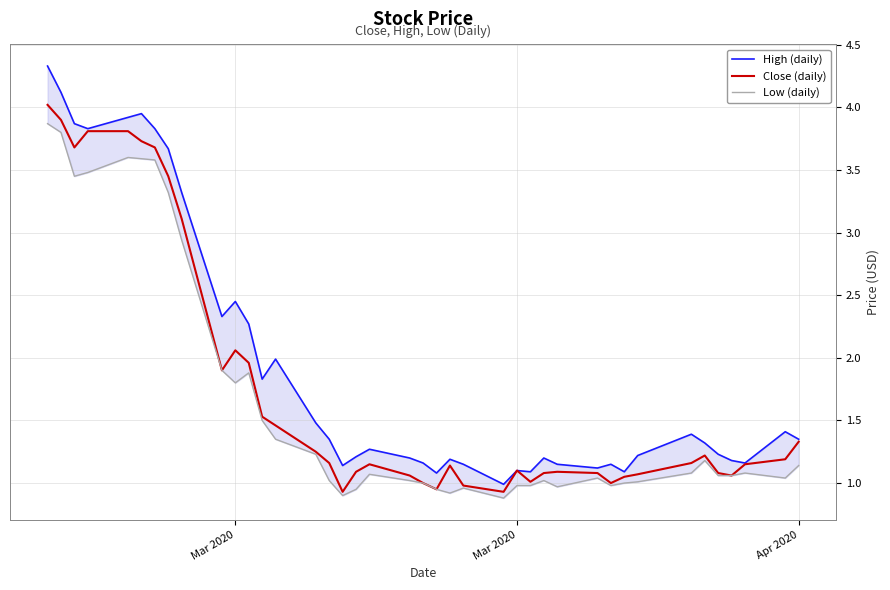

Is the value of High (daily) at 17 greater than the value of Low (daily) at 12?

No